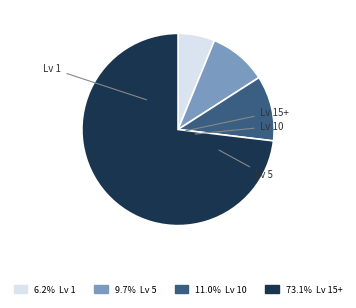

Is there any slice that represents more than half of the pie?

Yes